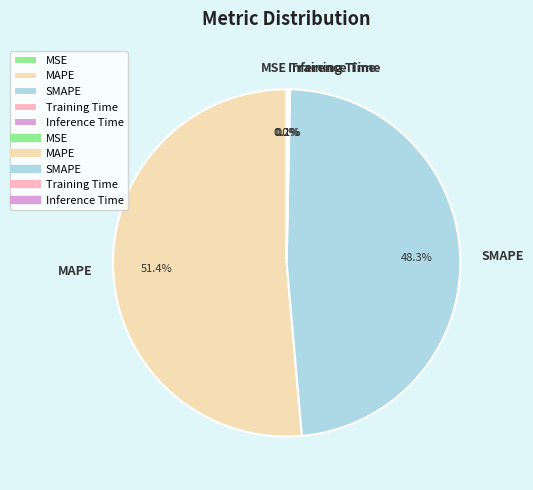

Is there any slice that represents more than half of the pie?

Yes